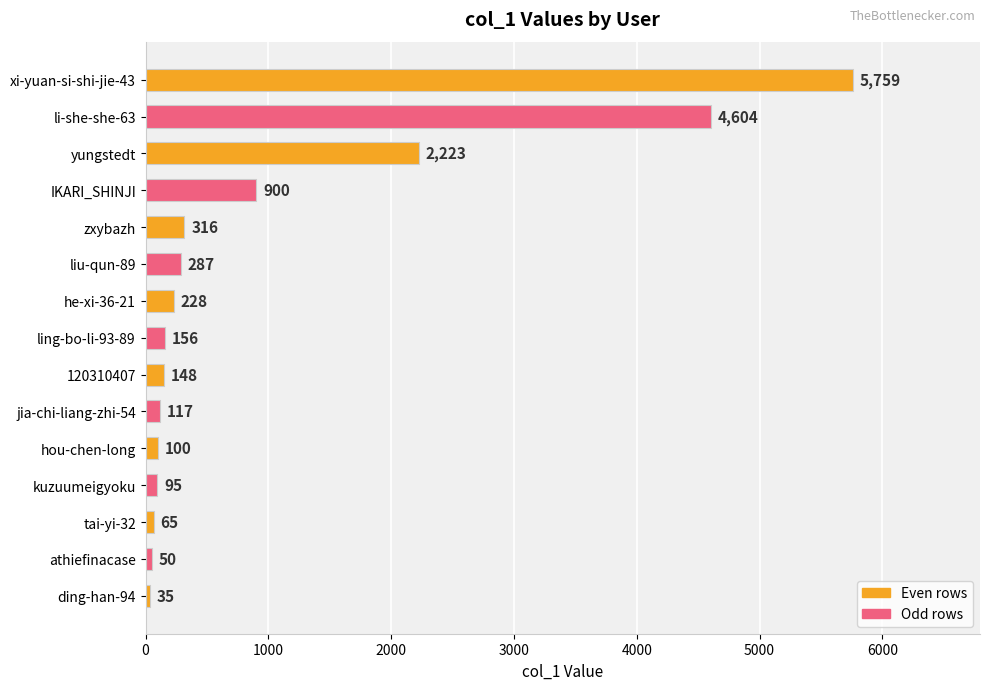

How many data points are less than 156?

7